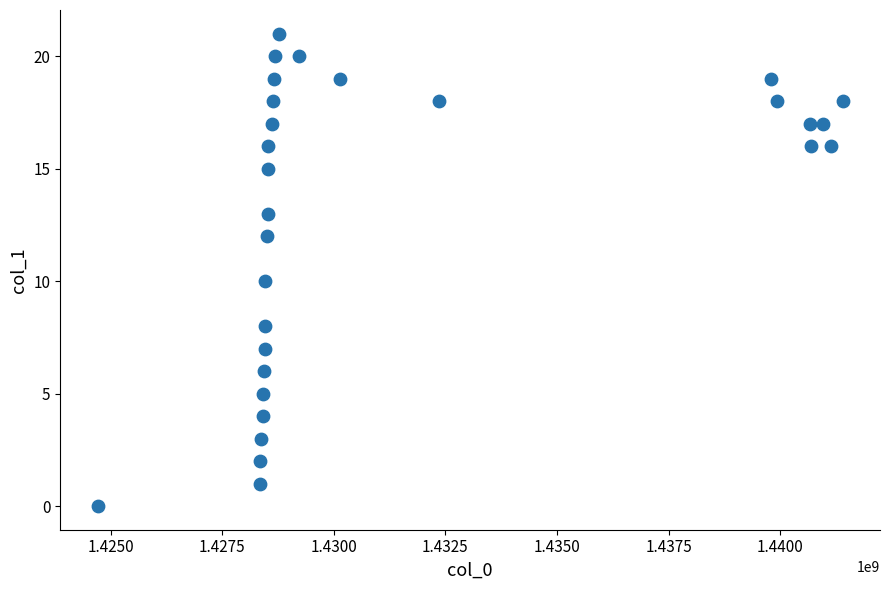

What is the range of Y values (max minus min)?

21